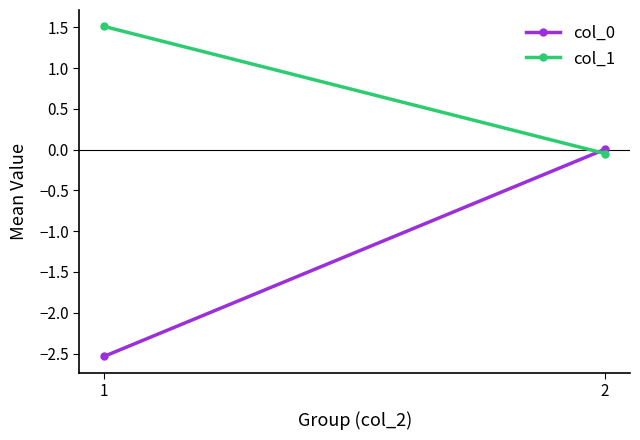

Rank the categories by col_0 value from lowest to highest.

1, 2